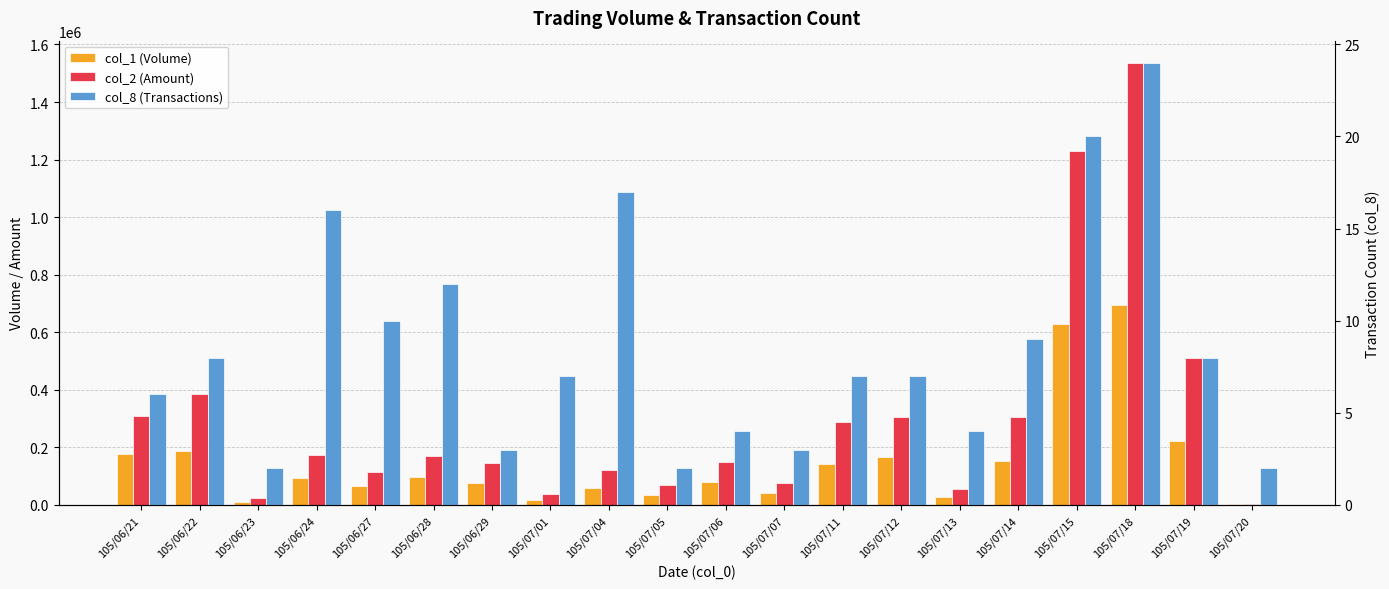

Between 105/06/22 and 105/07/05, which series saw the biggest shift?

col_2 (Amount)